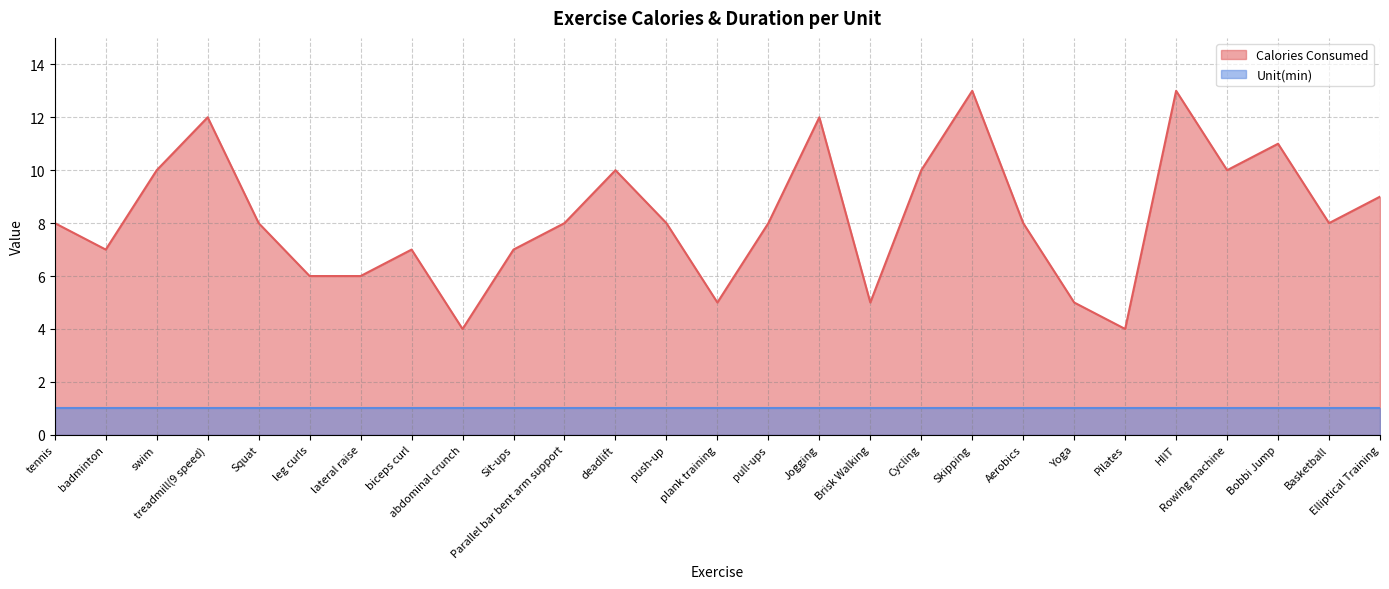

Is it true that the value at HIIT is 13?

True